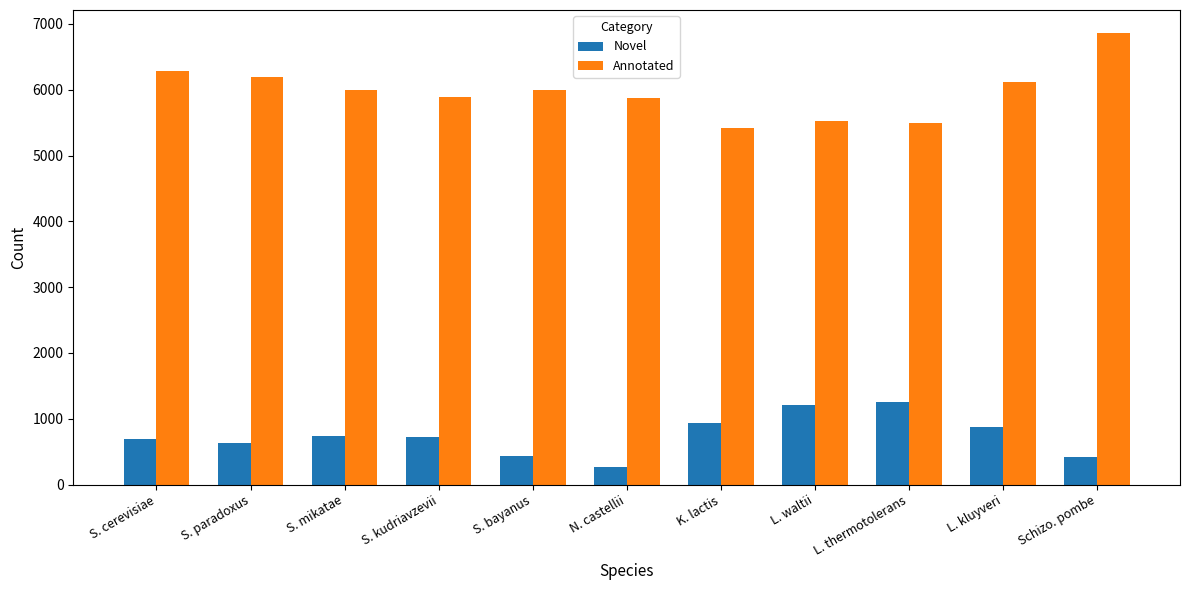

How many distinct data groups are displayed?

2